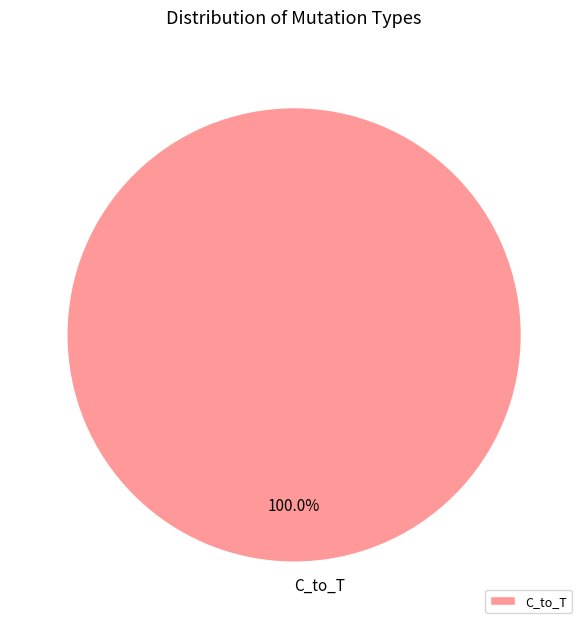

Rank the categories by value from lowest to highest.

C_to_T